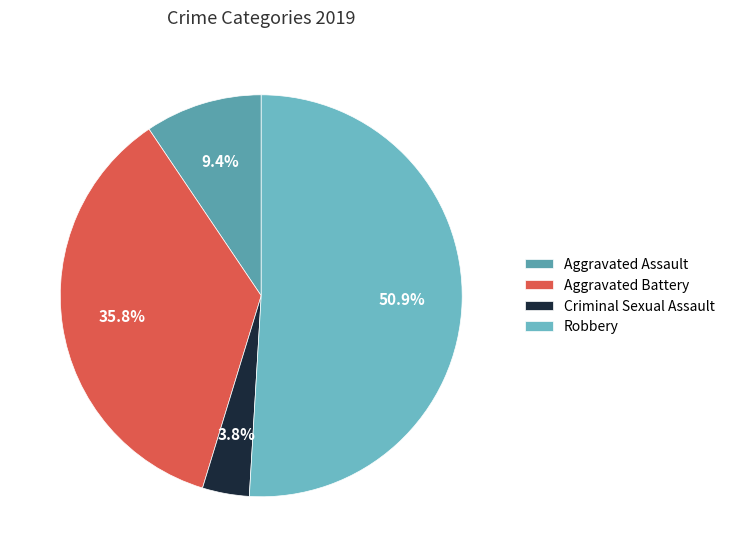

Is there any slice that represents more than half of the pie?

Yes